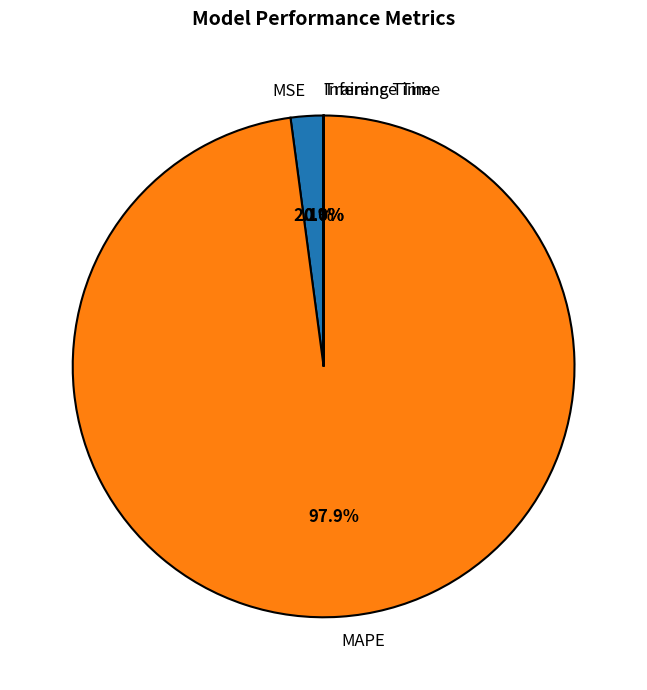

To the nearest percent, what is the difference between the largest and smallest slice percentages?

98%